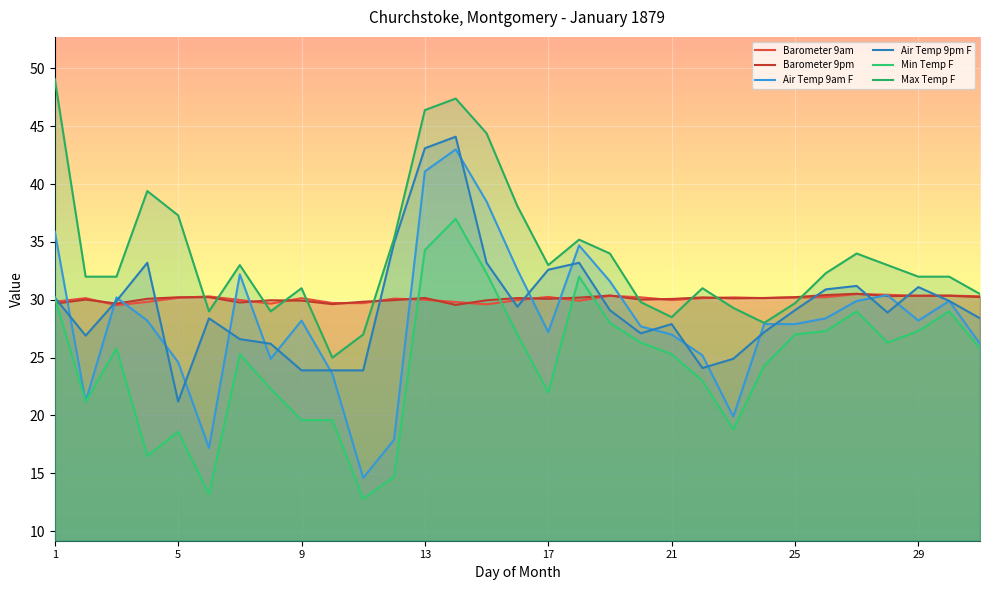

What is the minimum value shown in the chart?

12.8